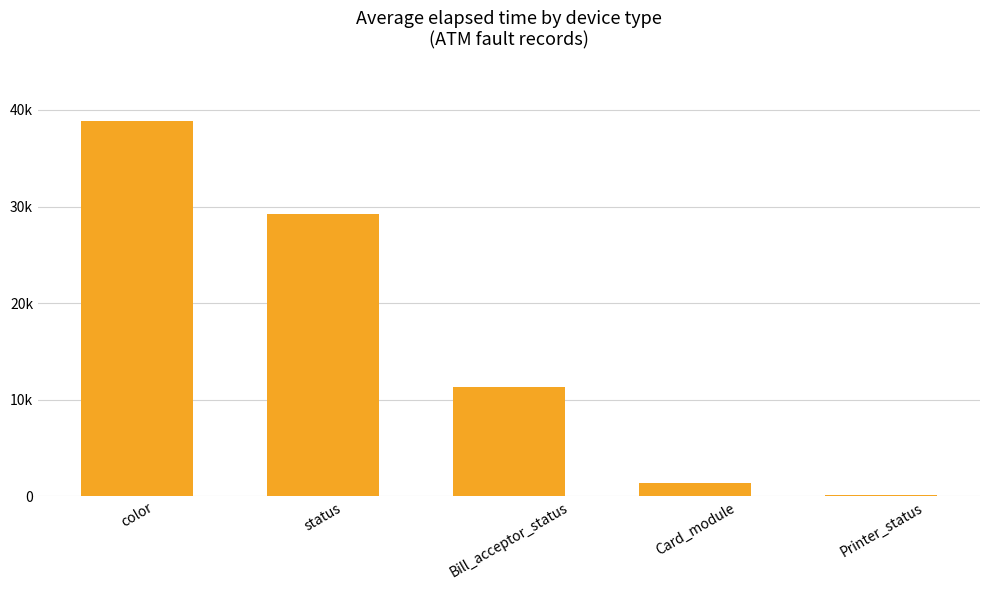

What is the label of the 1st bar from the right?

Printer_status